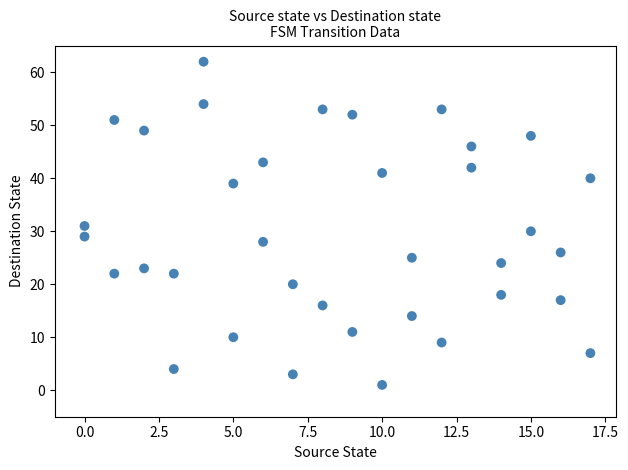

What is the range of X values (max minus min)?

17